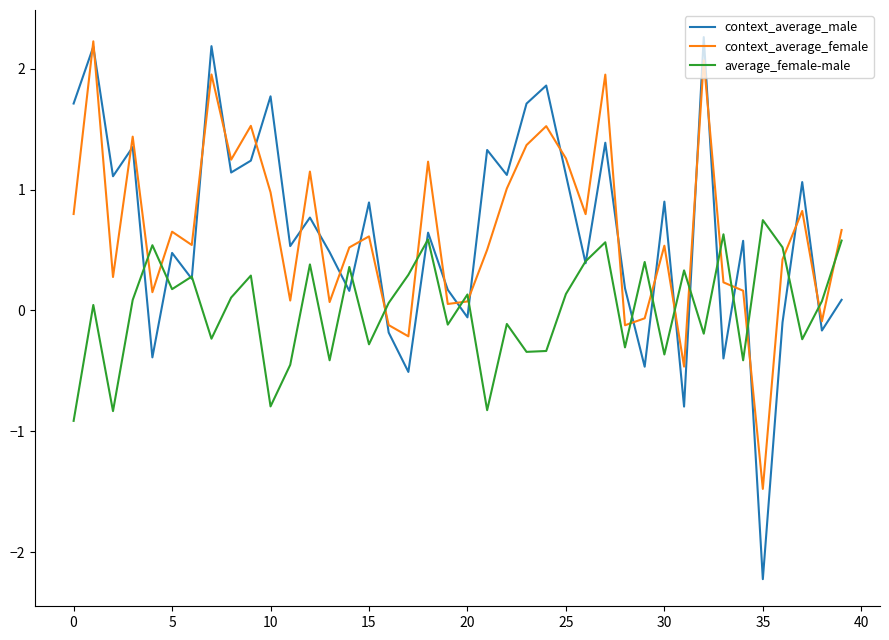

Which series has the widest spread of values?

context_average_male